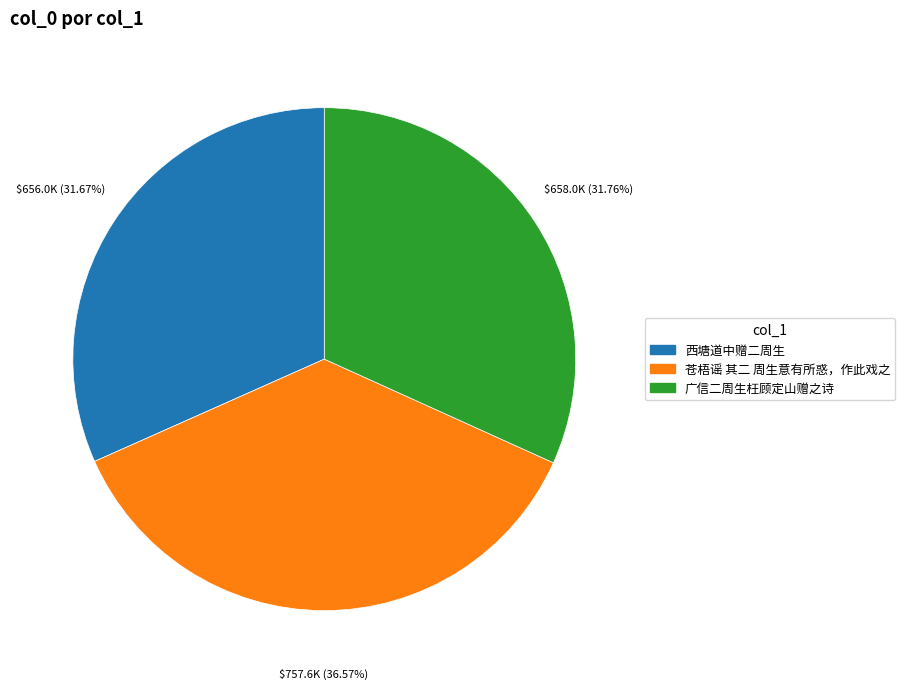

The 西塘道中赠二周生 slice represents 32% of the pie. True or false?

True